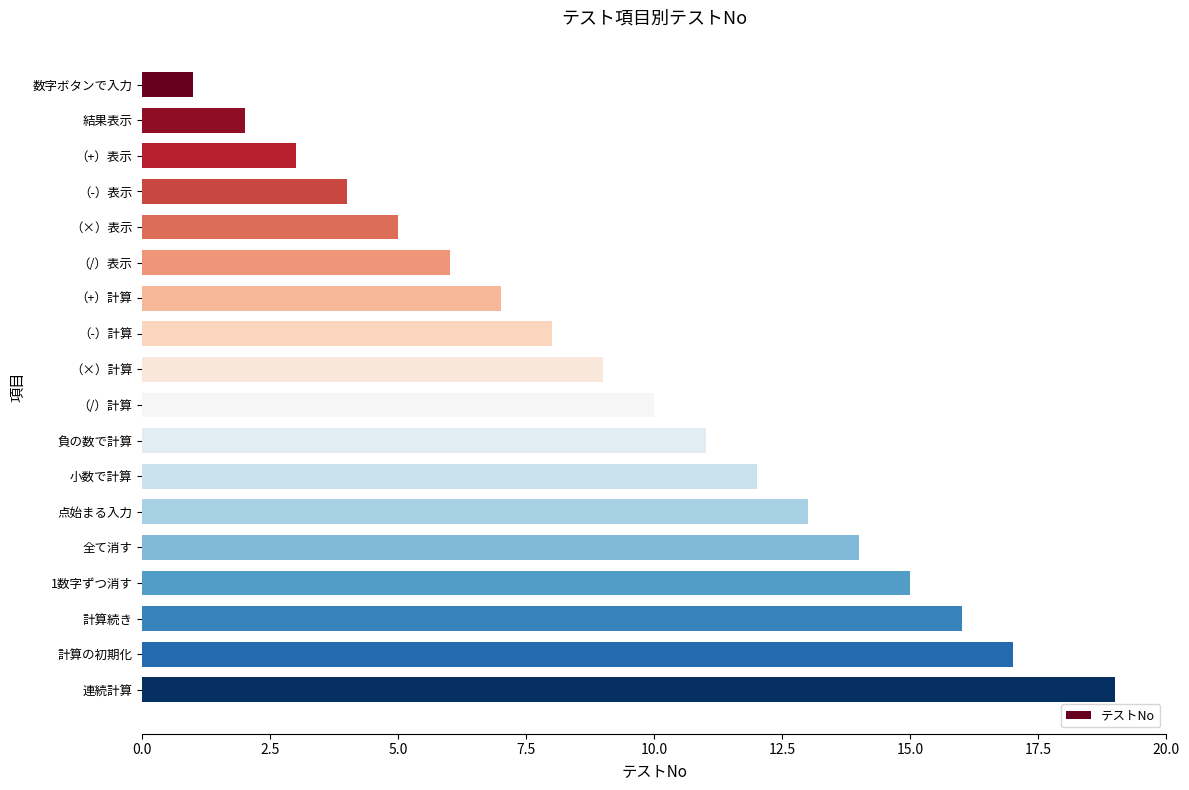

The value at 全て消す is 14. True or false?

True